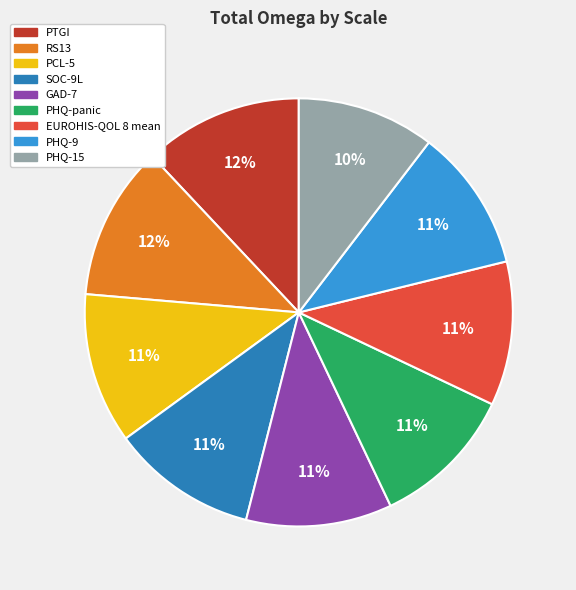

How many slices are in this pie chart?

9